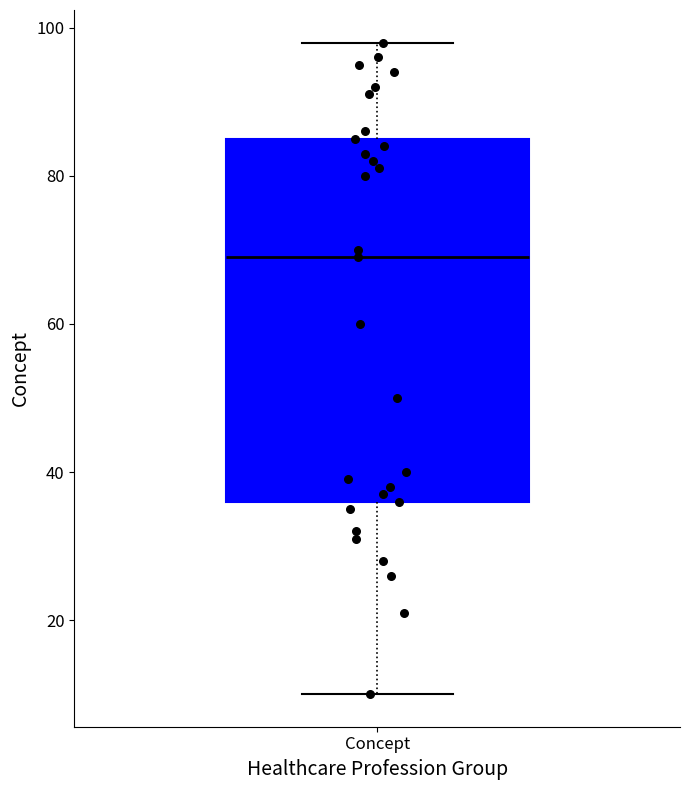

Read this box plot against the y-axis: the position of the median line, the range covered by the box, and the ends of both whiskers. The values are not printed on the chart, so give them approximately, as read against the axis.

median 70, box 36 to 86, whiskers 10 to 98